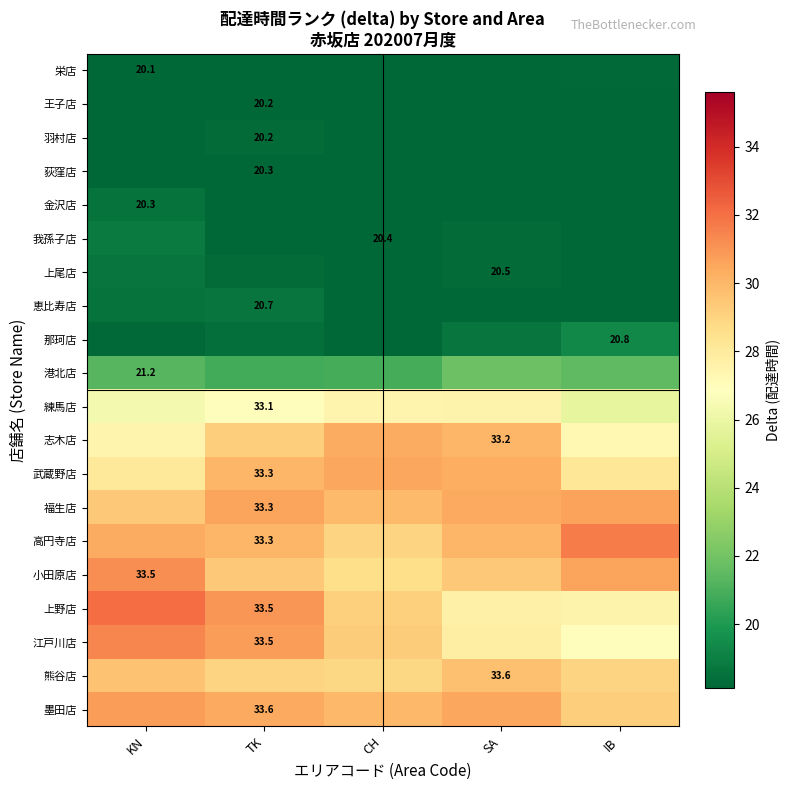

What is the difference between the highest and lowest values at IB?

14.9